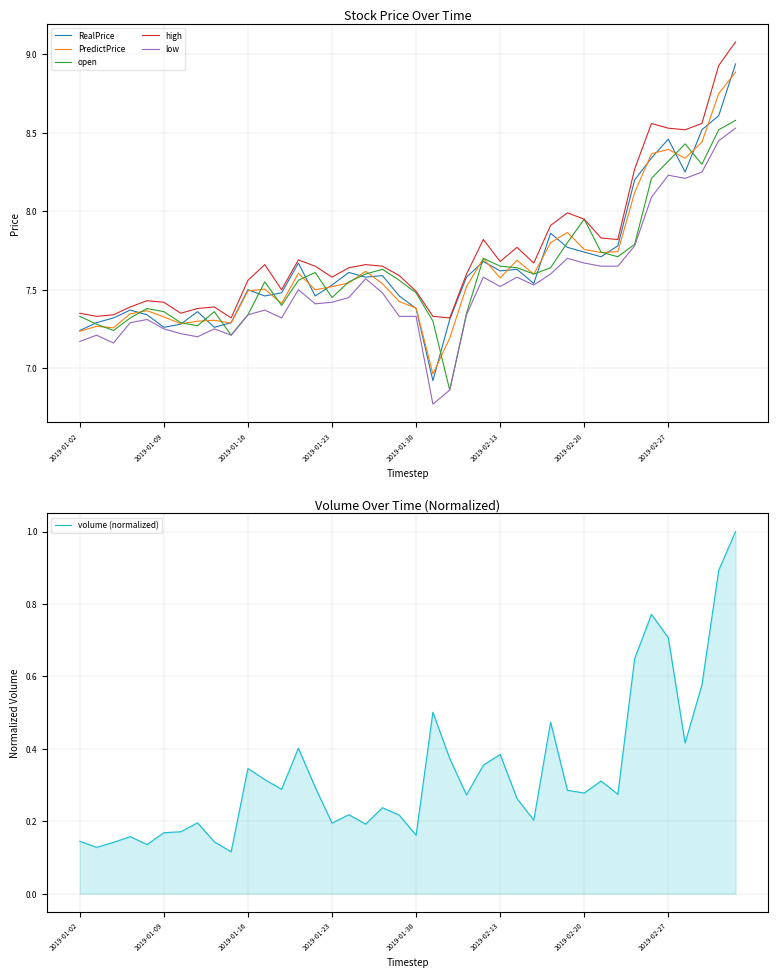

What is the label of the 21st point from the right?

19